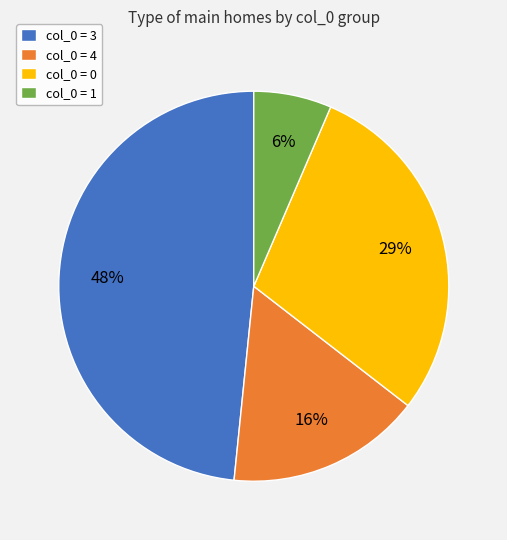

Rank the categories by value from lowest to highest.

col_0 = 1, col_0 = 4, col_0 = 0, col_0 = 3